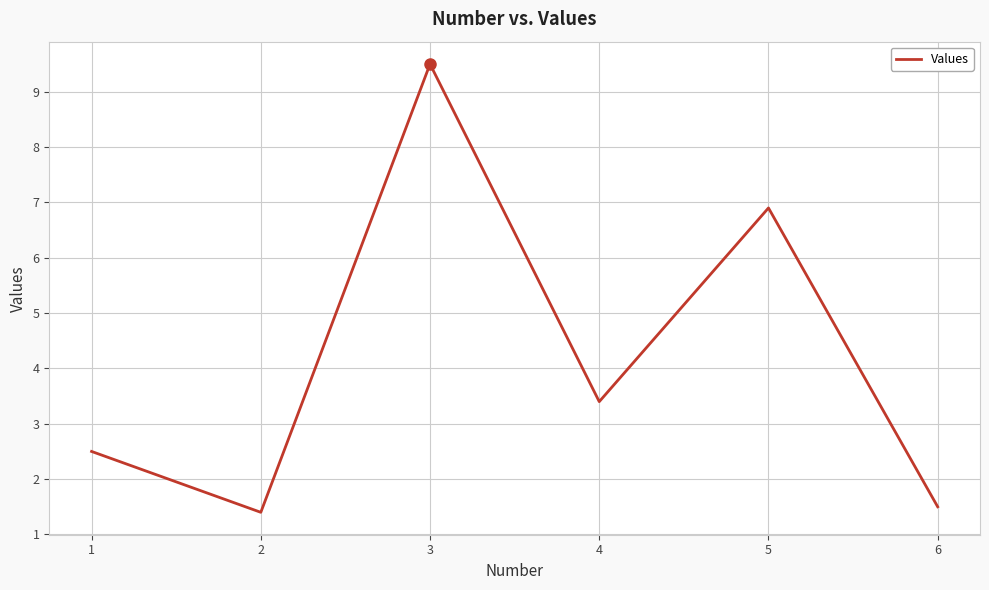

Reading left to right, list all the values displayed in this chart.

1=2.5	2=1.4	3=9.5	4=3.4	5=6.9	6=1.5